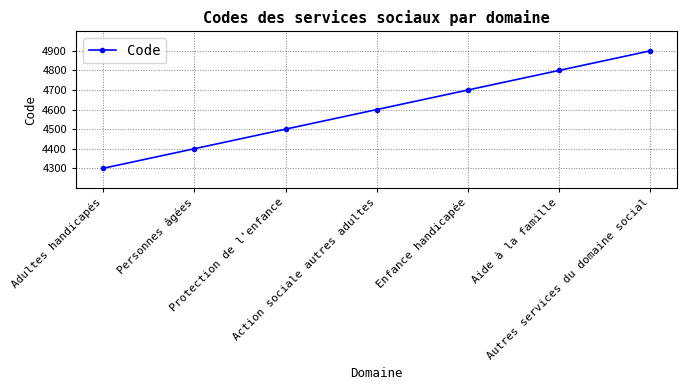

What is the difference between the values at Personnes âgées and Enfance handicapée?

300